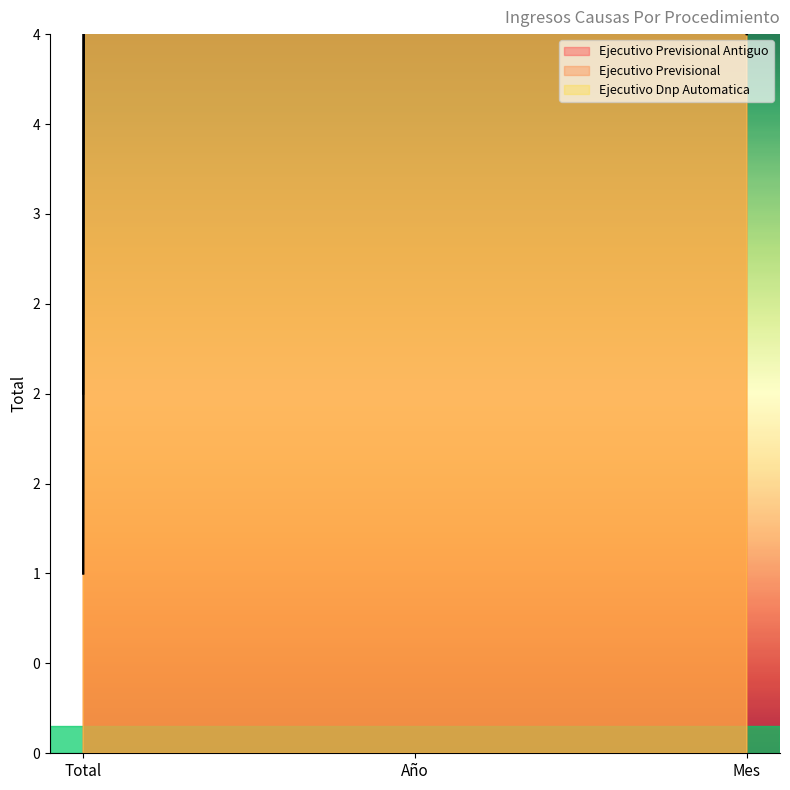

Does the chart have visible grid lines?

No